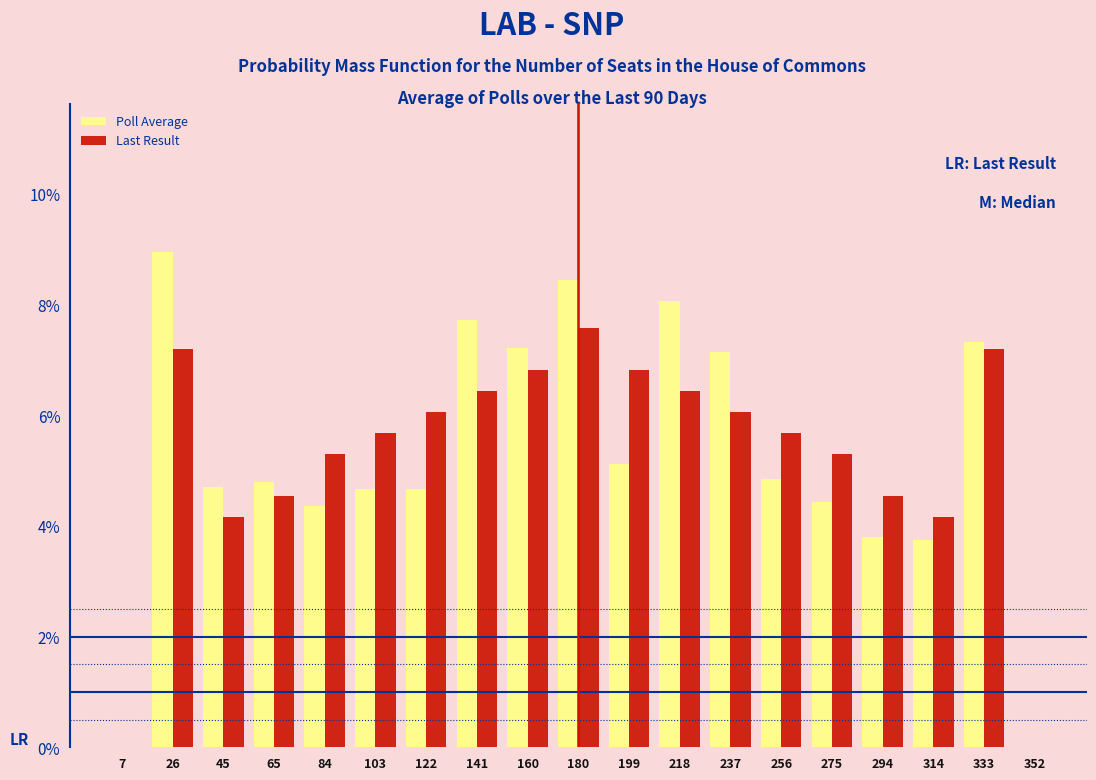

What is the height of the Poll Average bar covering 304 to 324 on the x-axis? Neither the bar edges nor the heights are printed on the chart, so give them approximately, as read against the axes.

3.8